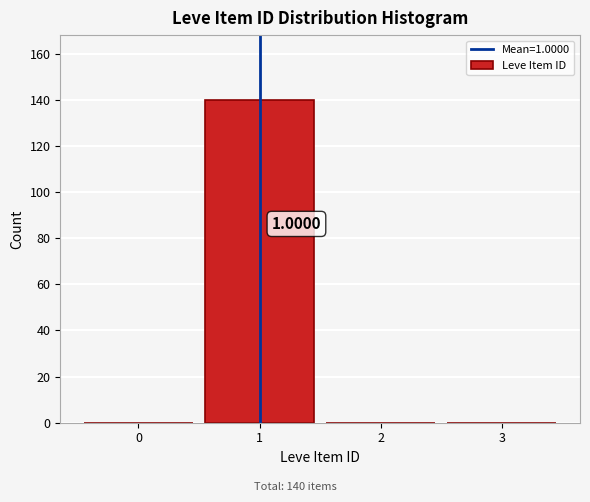

Over which range of the x-axis is the bar tallest?

0.5 to 1.5